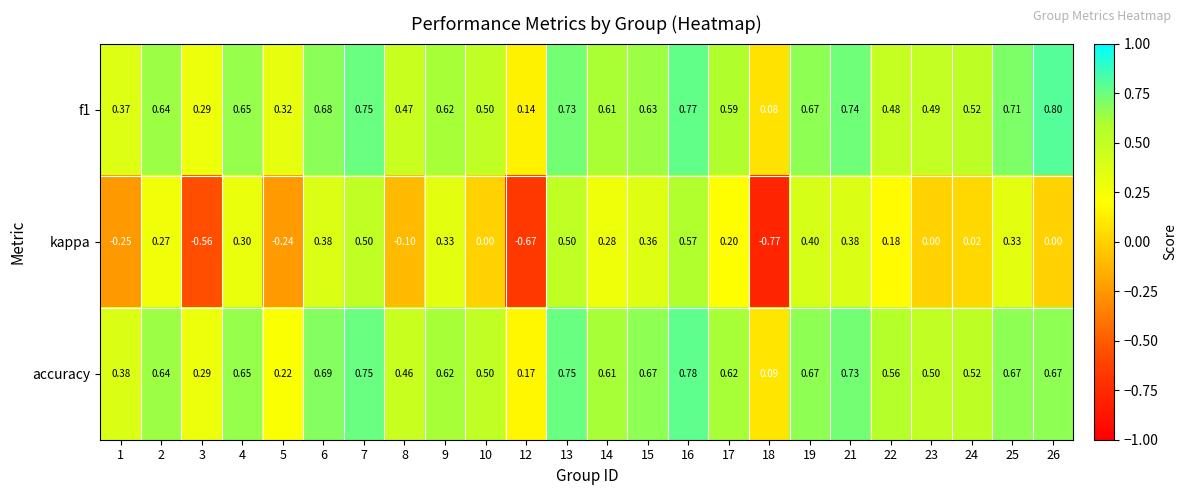

Which series has the widest spread of values?

kappa